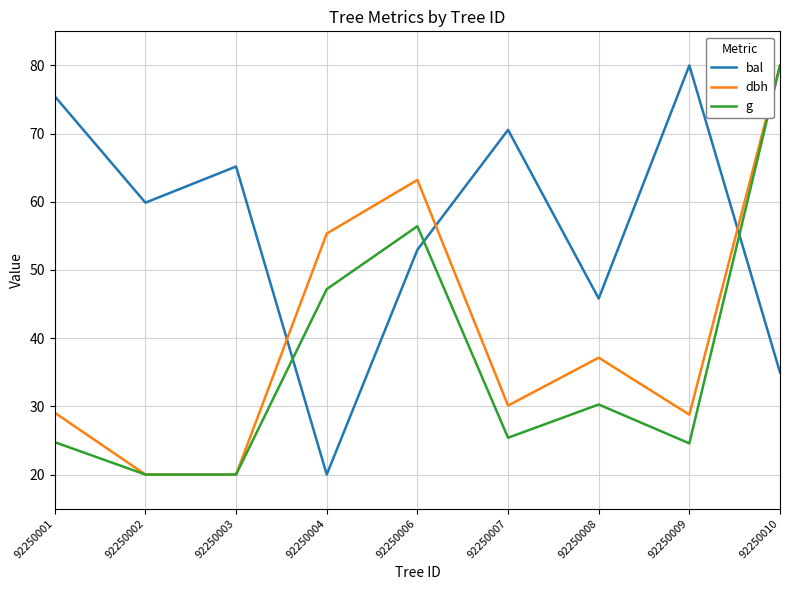

What is the highest value of the g series?

80.0